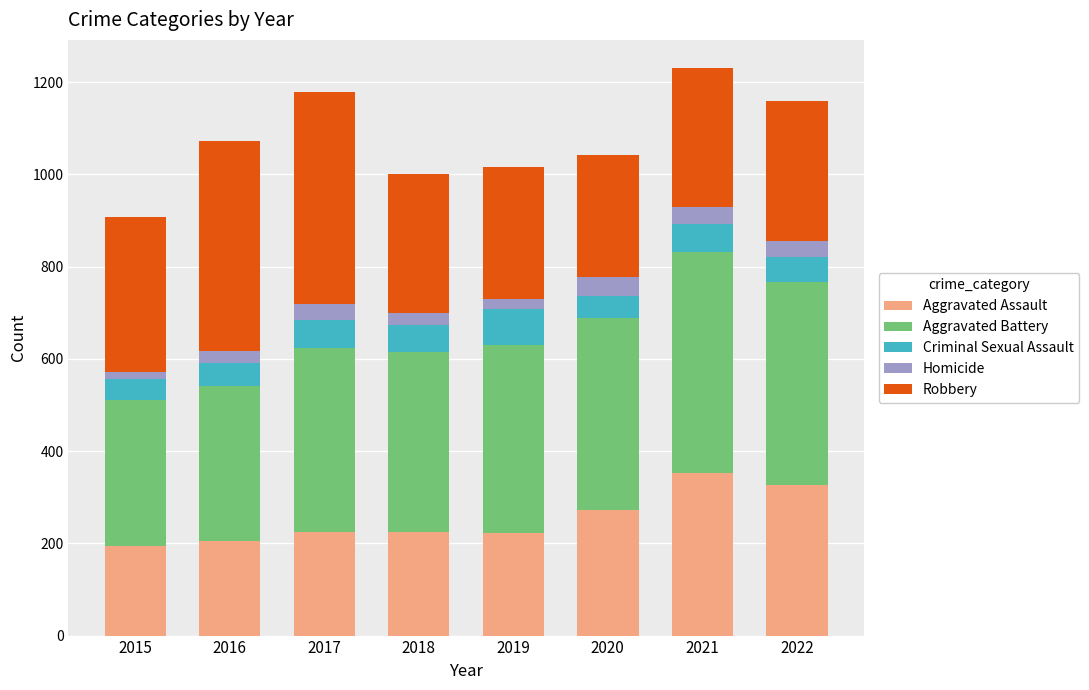

What is the lowest value of the Aggravated Assault series?

194